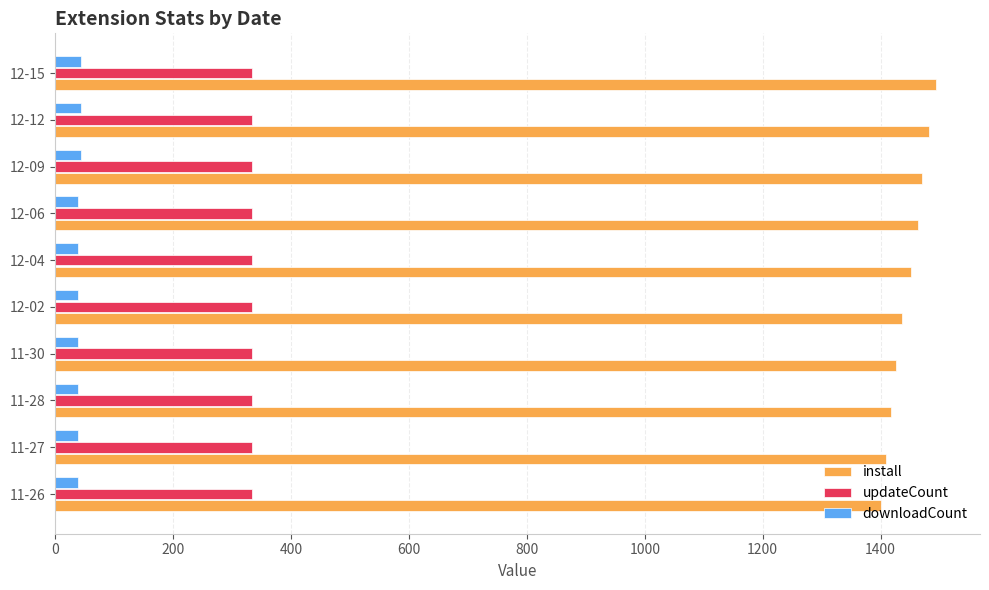

What is the lowest value of the updateCount series?

333